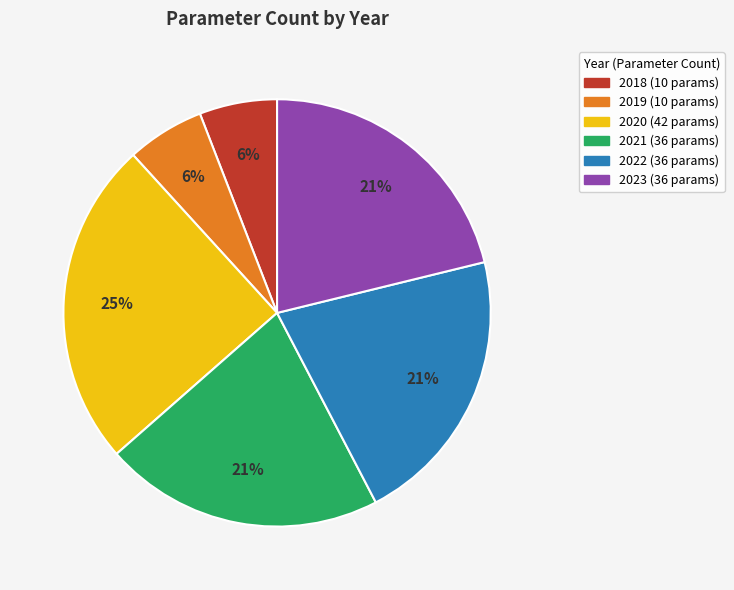

Combined, do 2018 and 2023 account for over 50%?

No